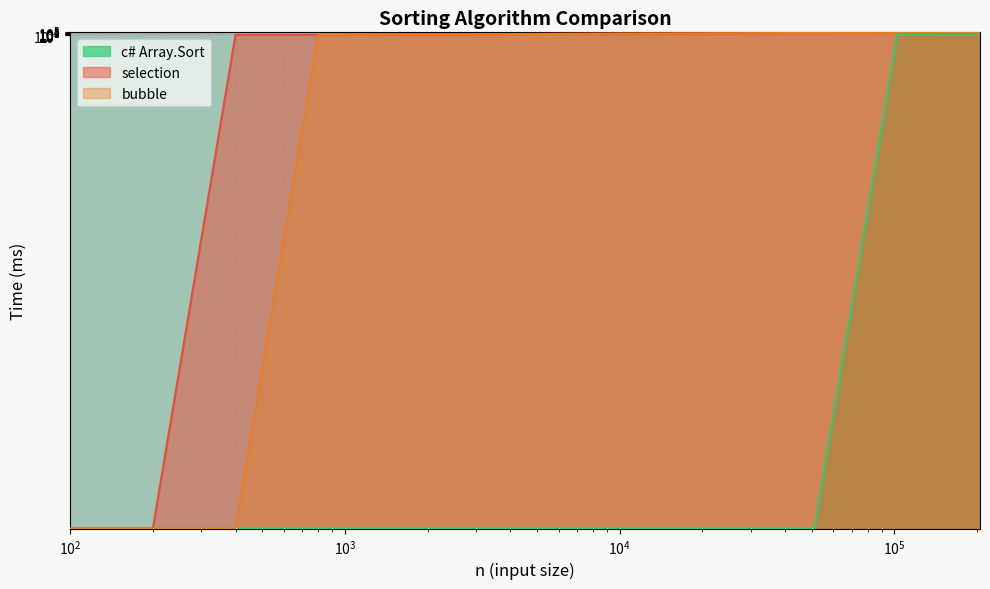

True or false: selection has a value of 15380 at 102400.

False